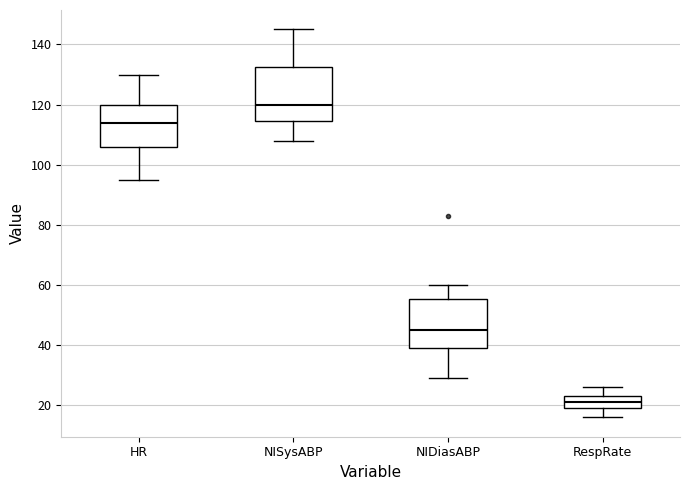

Which box has the highest median line?

NISysABP